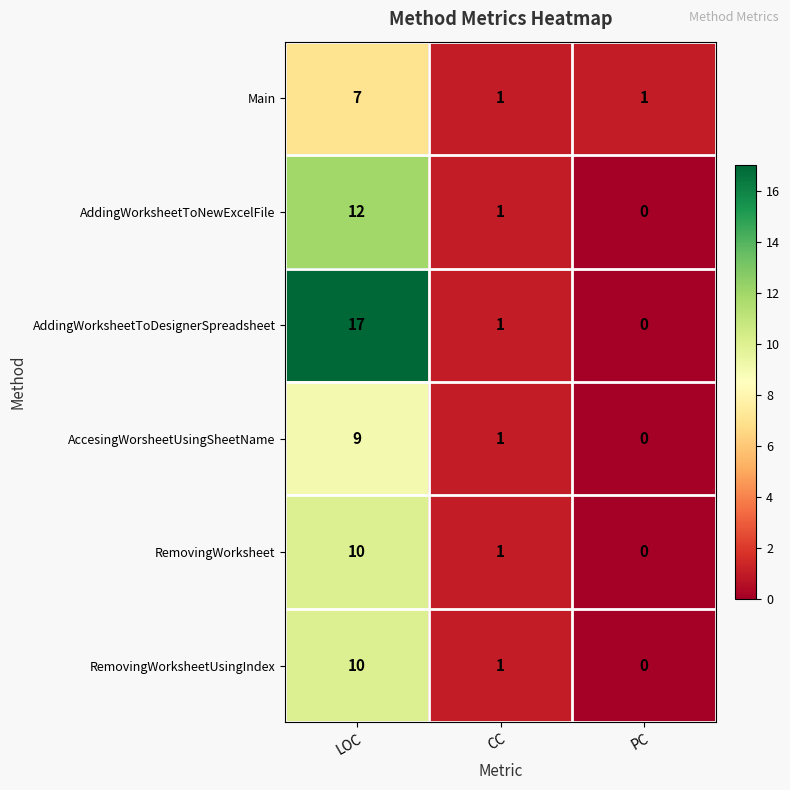

The AddingWorksheetToNewExcelFile series shows 1 at CC. True or false?

True